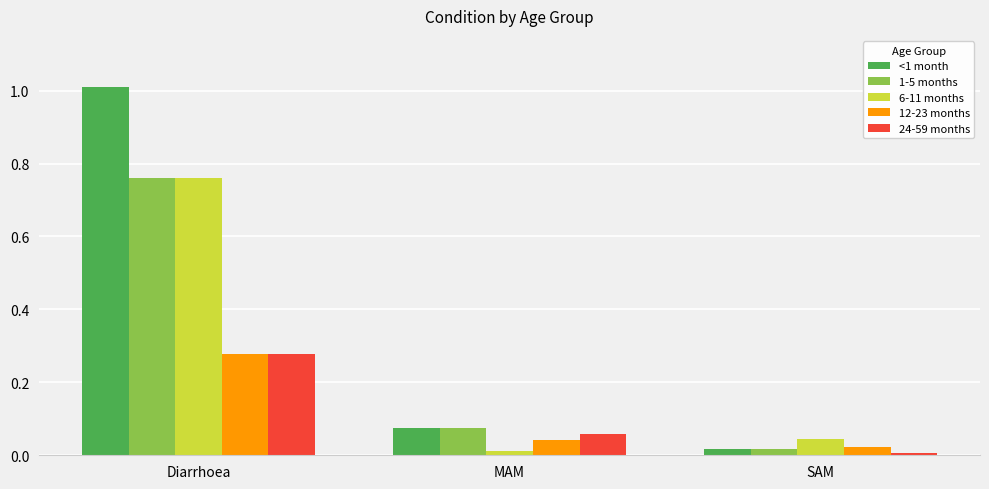

True or false: 12-23 months has a value of 0.0 at MAM.

True